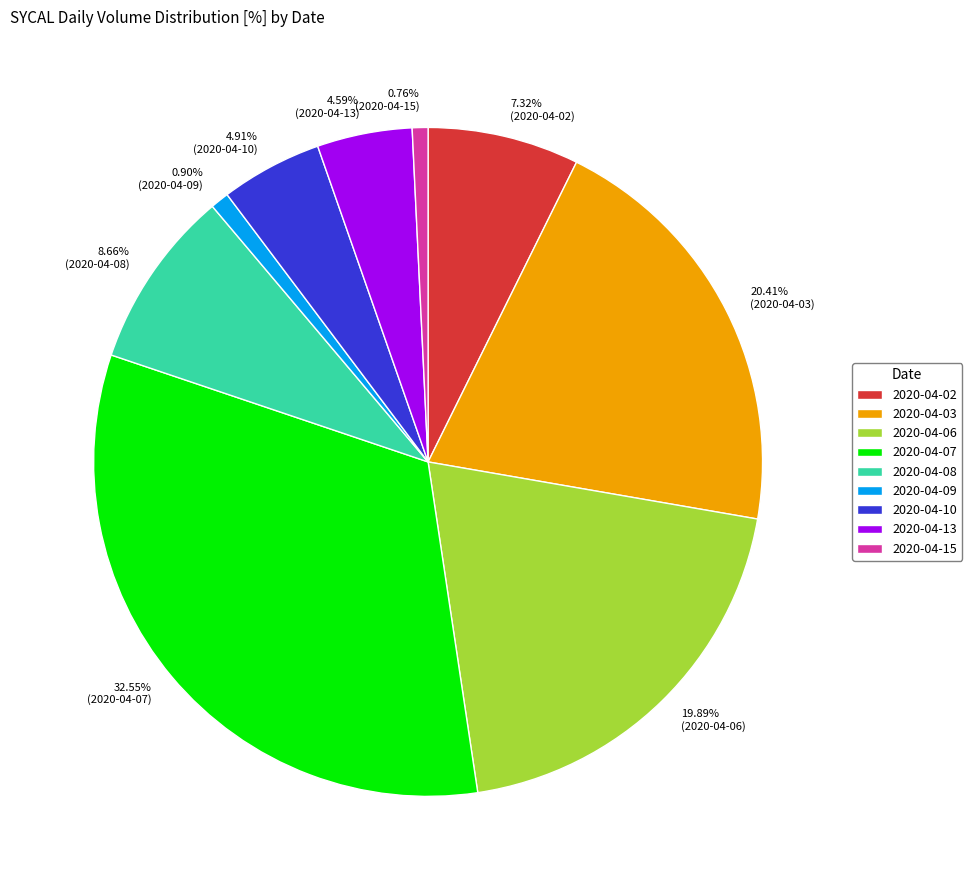

Which has a higher value, 0.76% (2020-04-15) or 20.41% (2020-04-03)?

20.41% (2020-04-03)